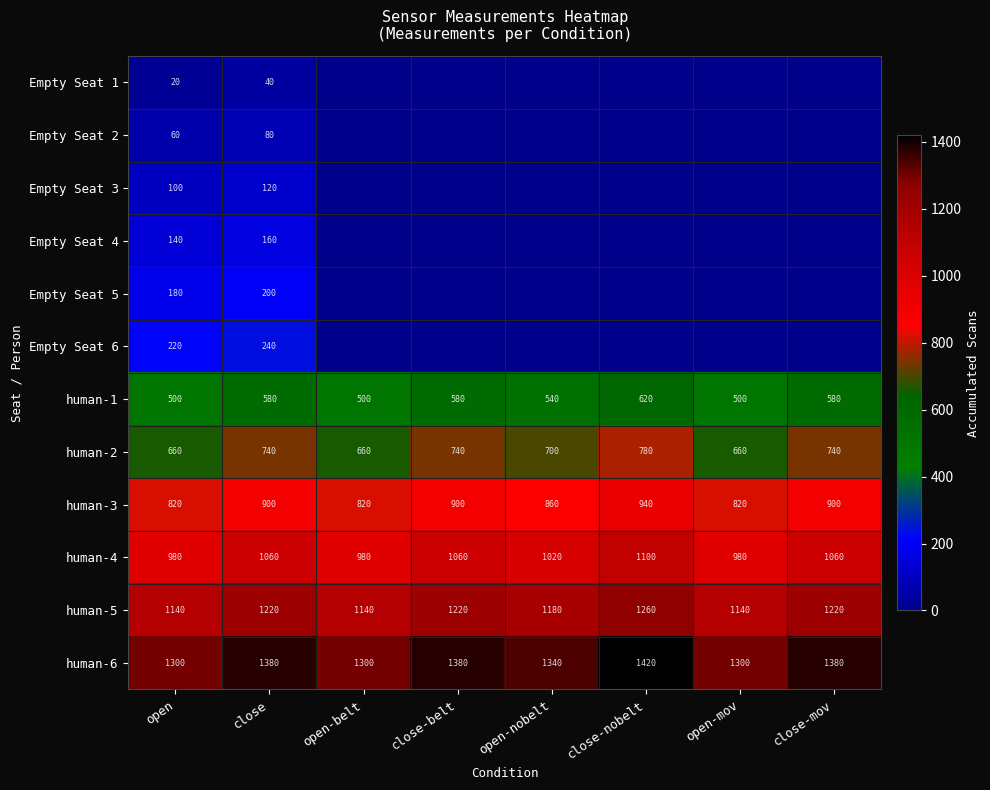

Is the value of human-6 at open greater than the value of human-2 at close?

Yes